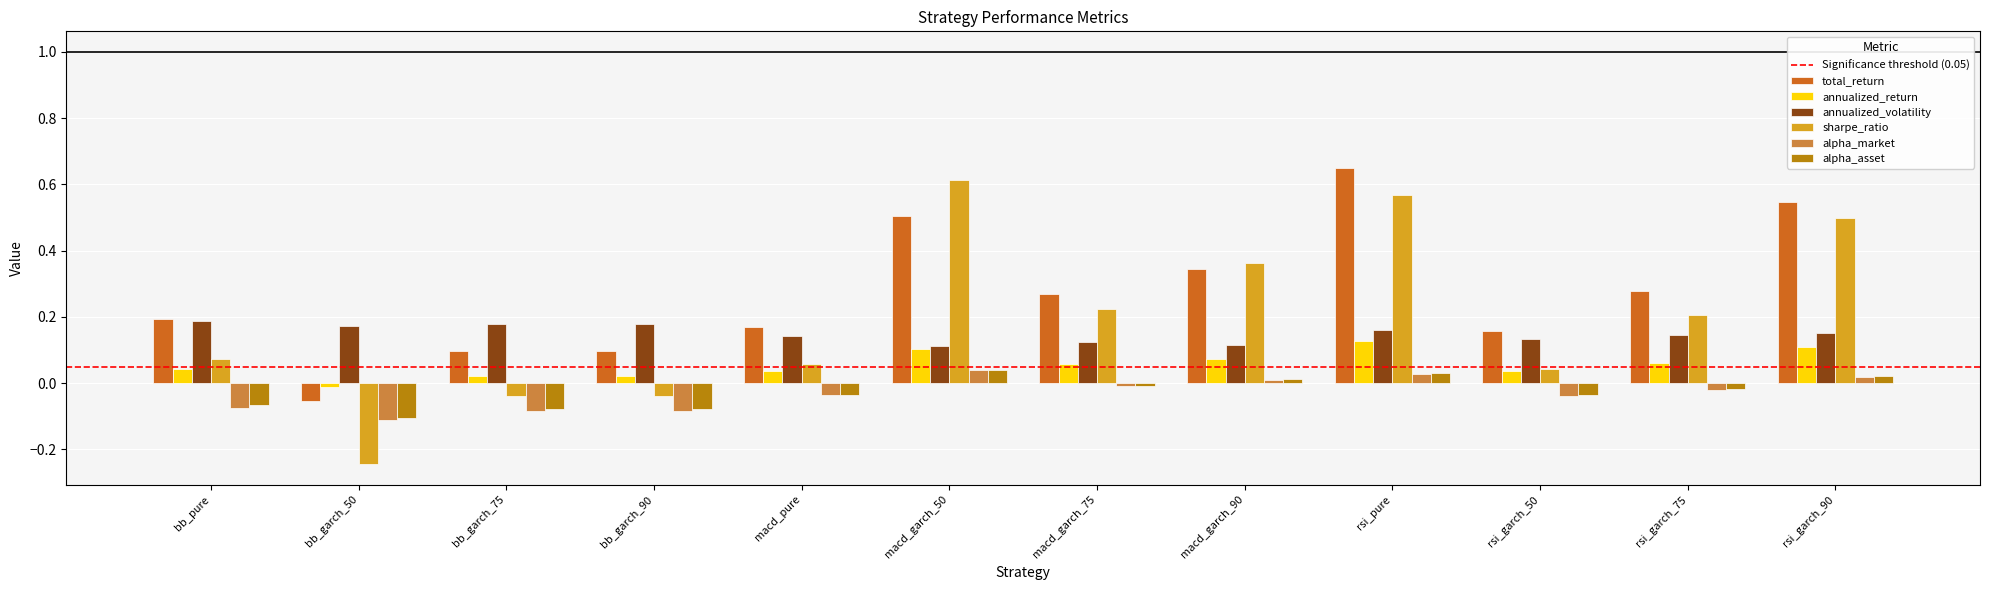

At which category does the chart reach its minimum across all series?

bb_garch_50